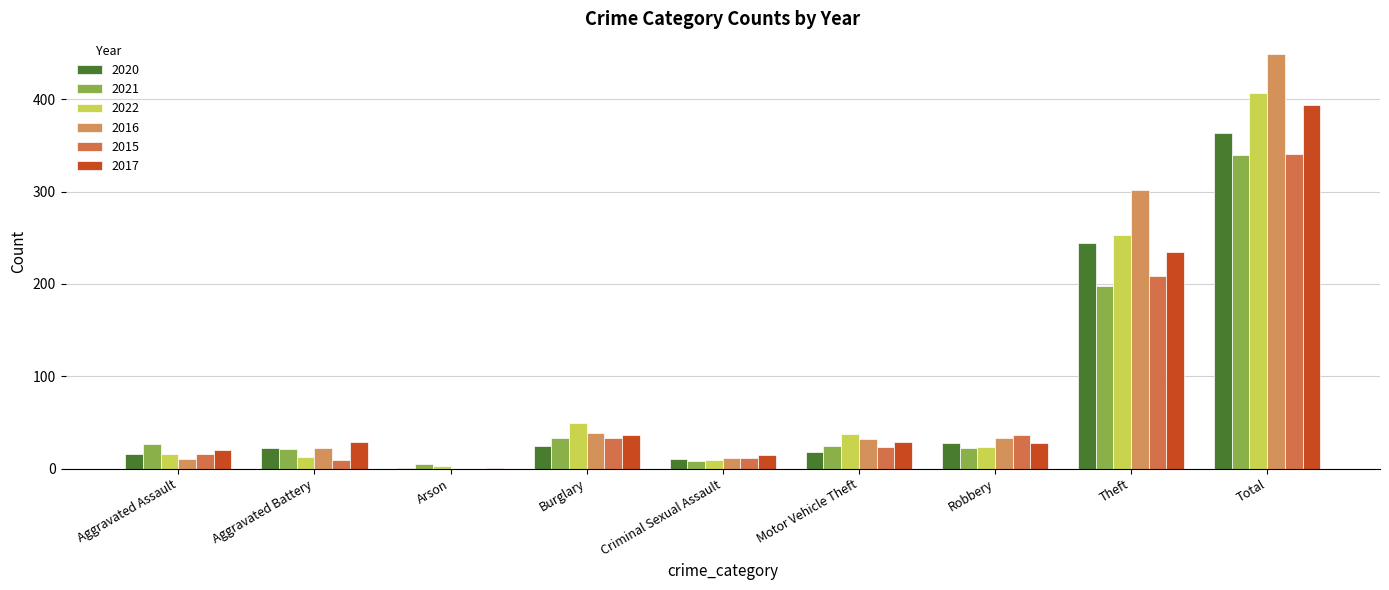

Does the chart contain stacked bars?

No